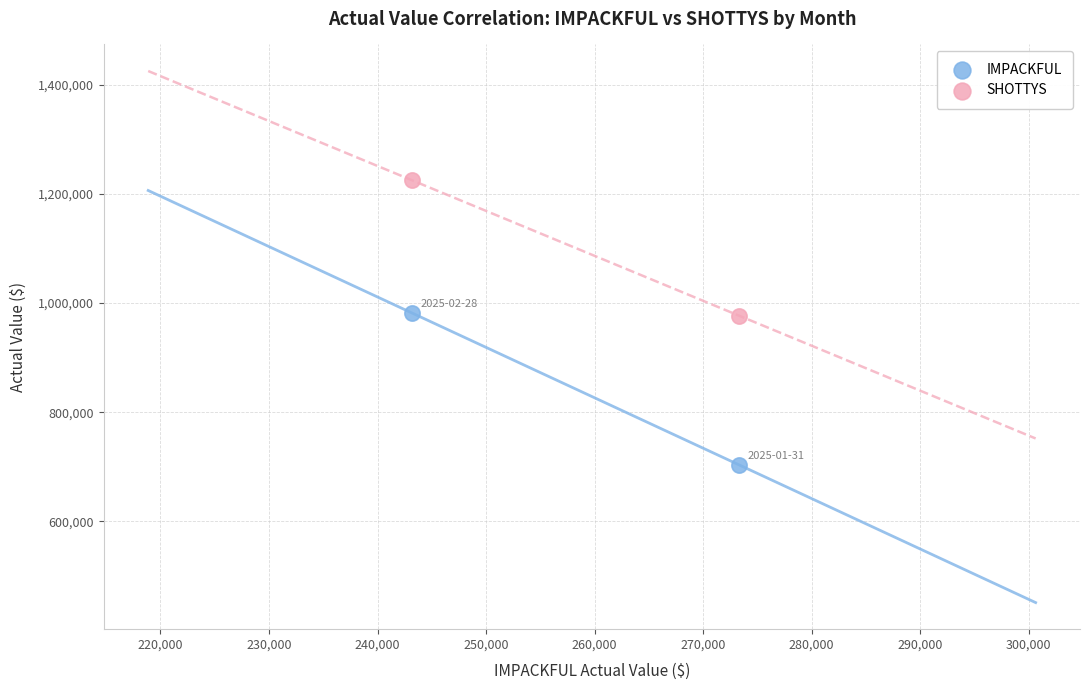

Across all data points, what is the range of X values (max minus min)?

30125.8